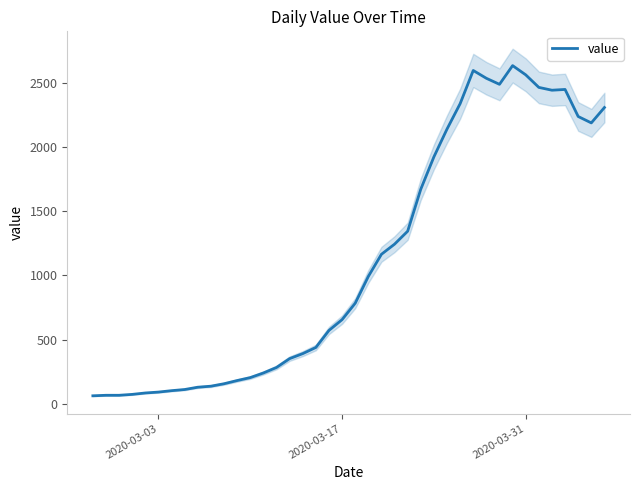

What is the maximum value for value?

2637